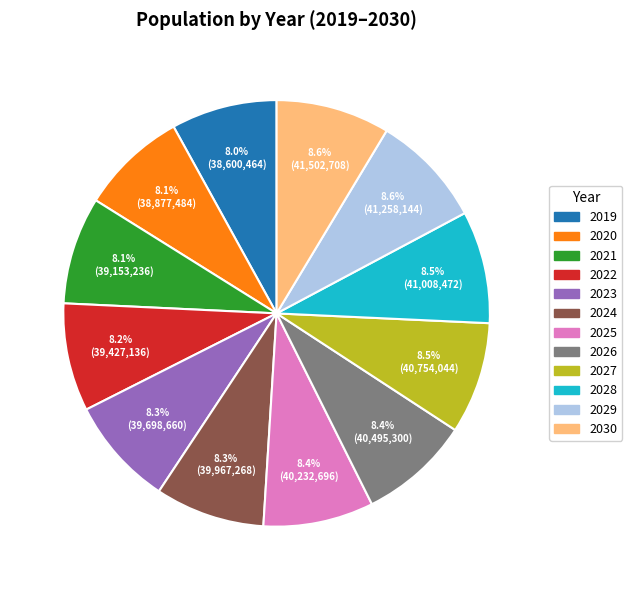

True or false: 2021 accounts for 8% of the total.

True